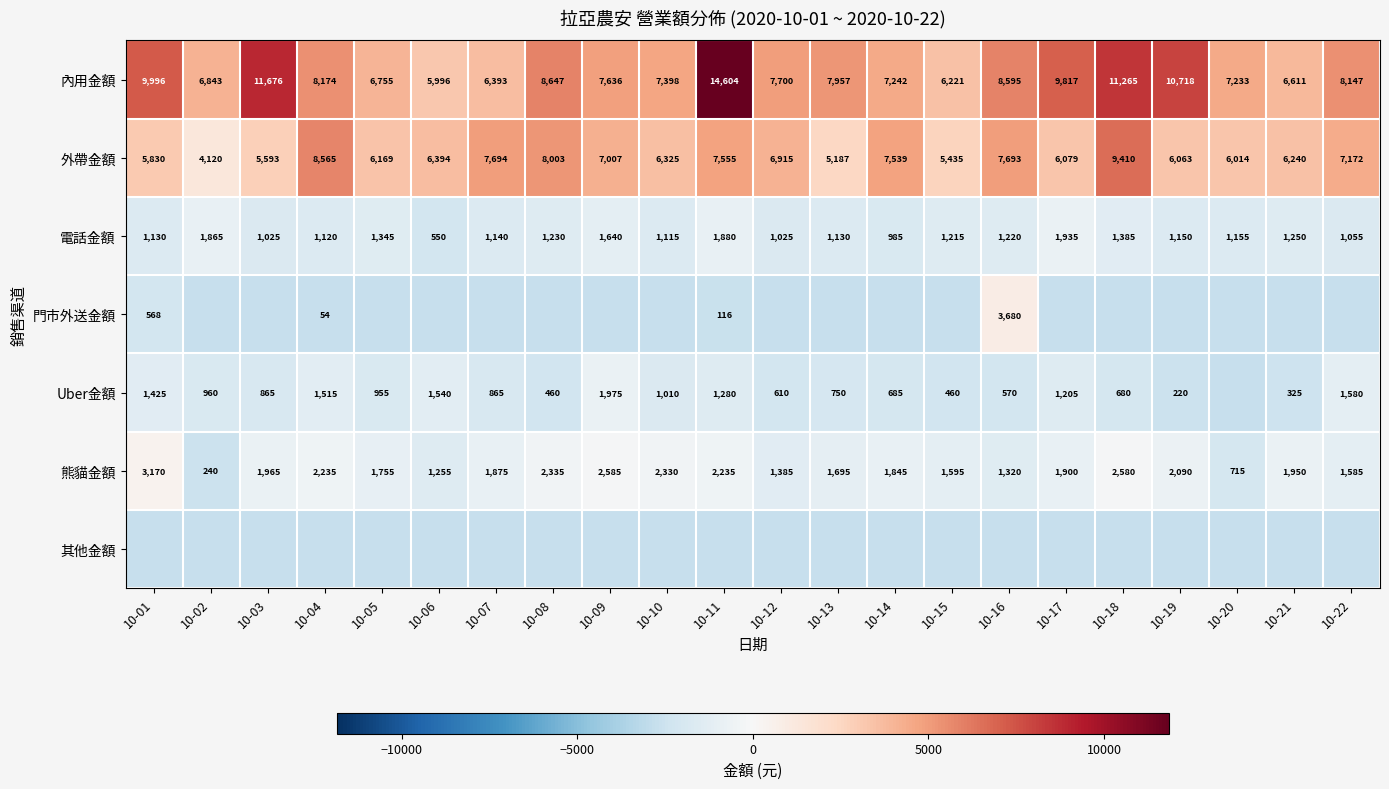

What is the difference between the second highest and minimum values in the 電話金額 series?

1330.0